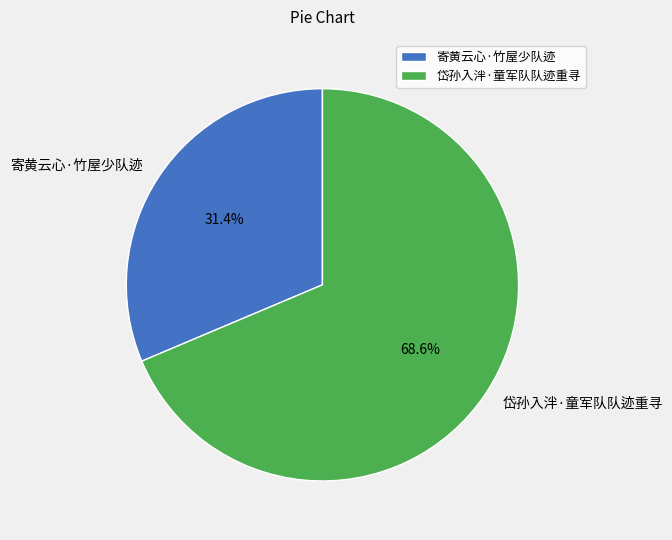

True or false: 寄黄云心·竹屋少队迹 accounts for 19% of the total.

False